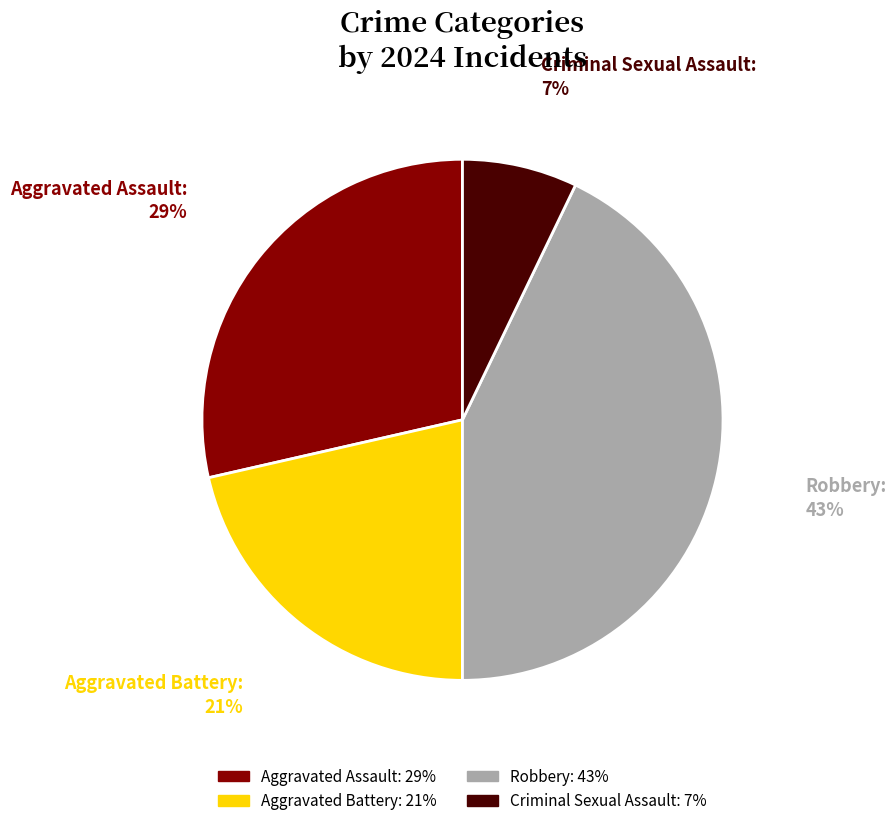

To the nearest percent, what portion does Aggravated Battery represent?

21%